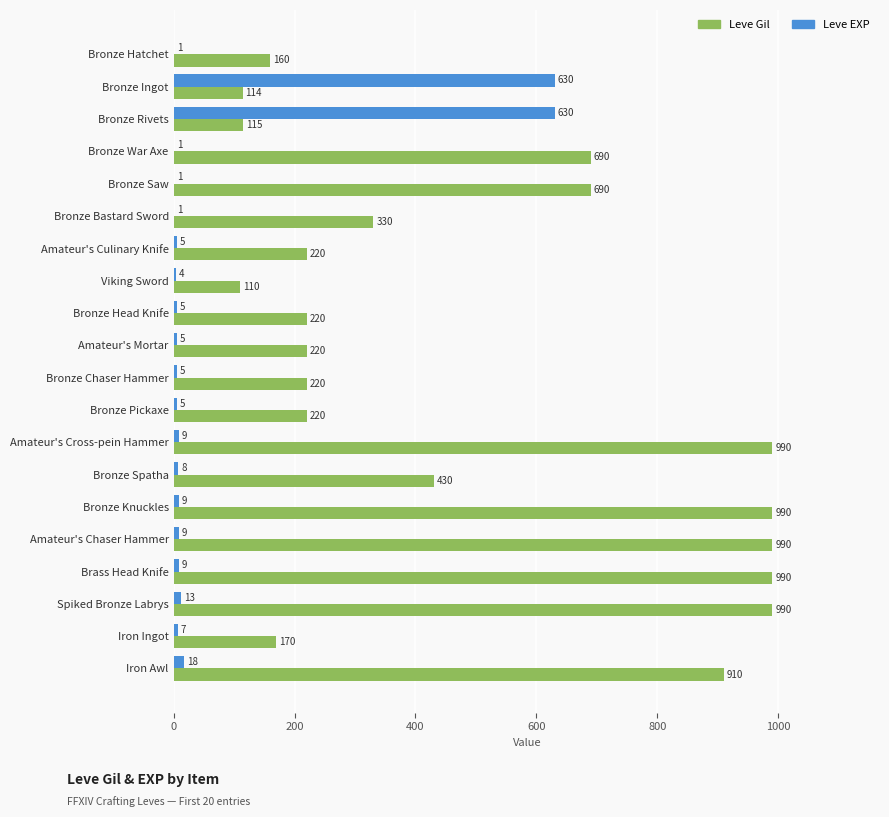

What is the maximum value for Leve Gil?

990